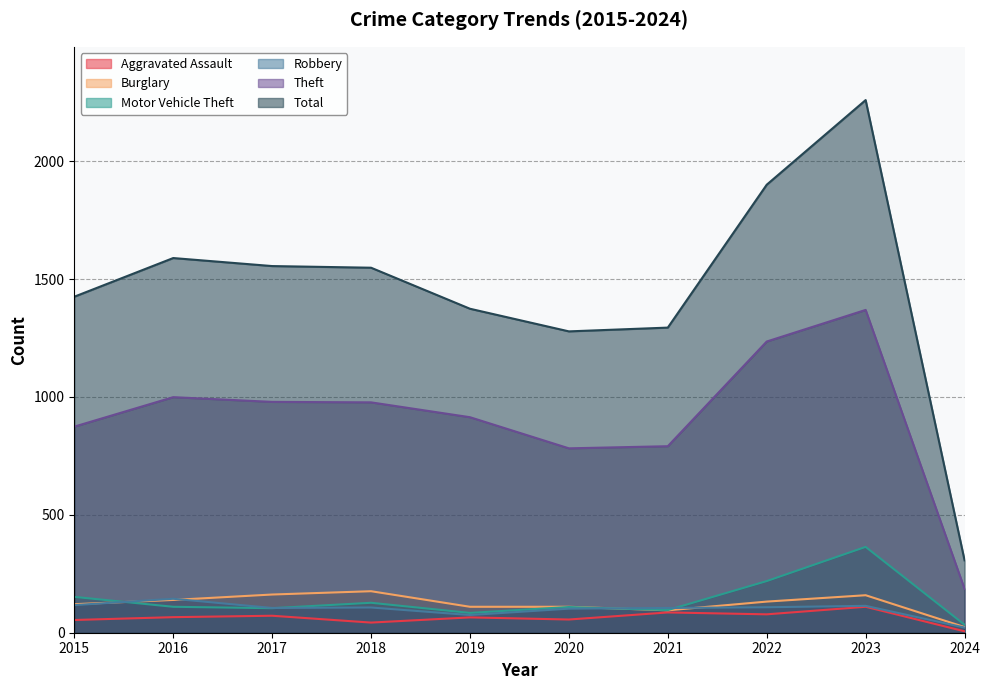

Reading left to right, transcribe all the data shown in this chart.

Aggravated Assault: 2015=54	2016=66	2017=72	2018=43	2019=65	2020=56	2021=86	2022=78	2023=110	2024=6
Burglary: 2015=121	2016=139	2017=162	2018=176	2019=110	2020=110	2021=95	2022=132	2023=159	2024=24
Motor Vehicle Theft: 2015=152	2016=110	2017=104	2018=127	2019=84	2020=109	2021=96	2022=219	2023=364	2024=34
Robbery: 2015=117	2016=144	2017=105	2018=107	2019=75	2020=102	2021=105	2022=108	2023=114	2024=22
Theft: 2015=874	2016=999	2017=979	2018=977	2019=914	2020=782	2021=791	2022=1235	2023=1369	2024=186
Total: 2015=1425	2016=1589	2017=1555	2018=1548	2019=1374	2020=1278	2021=1294	2022=1900	2023=2259	2024=307